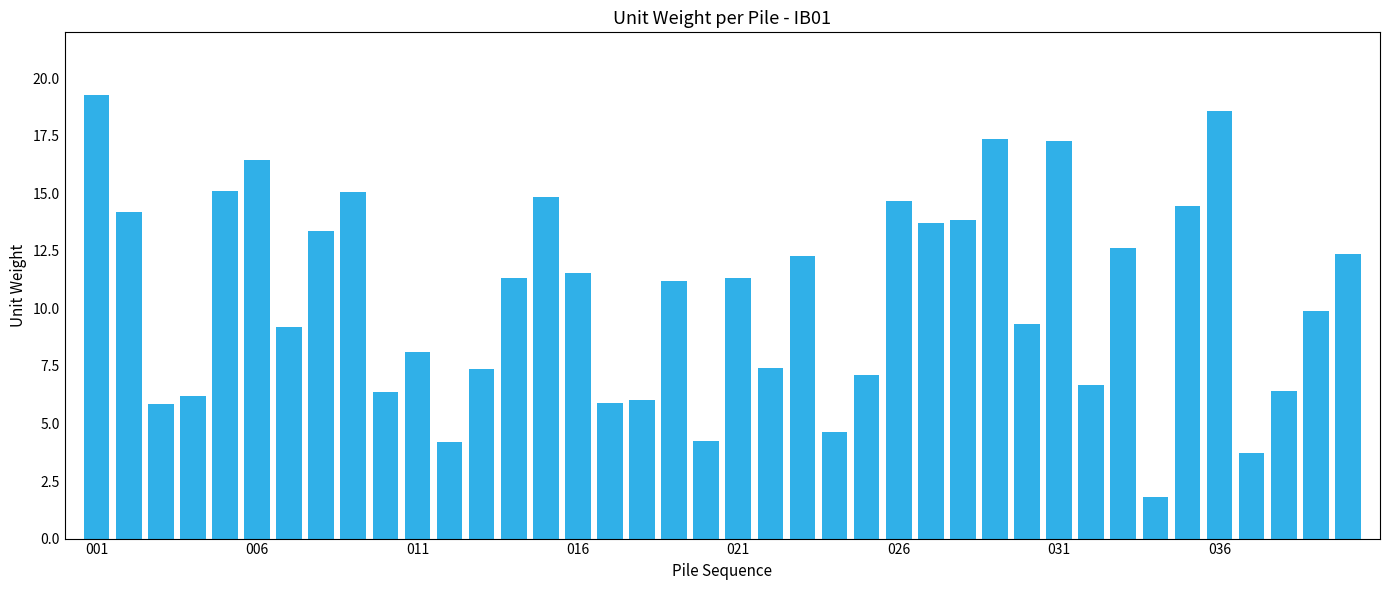

What is the difference between the maximum and minimum values?

17.5